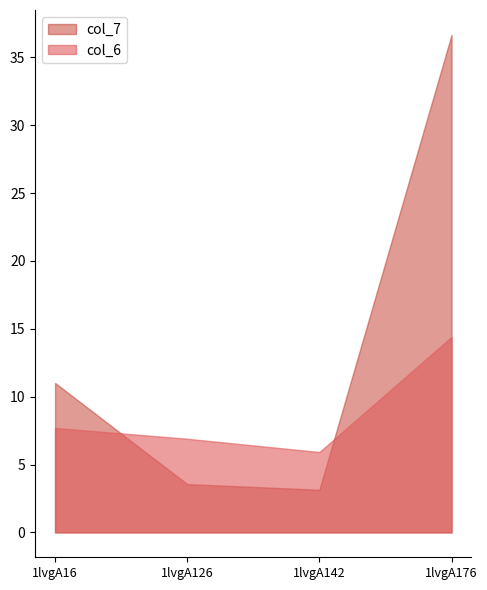

Where does the col_6 series first go above 7?

1lvgA16